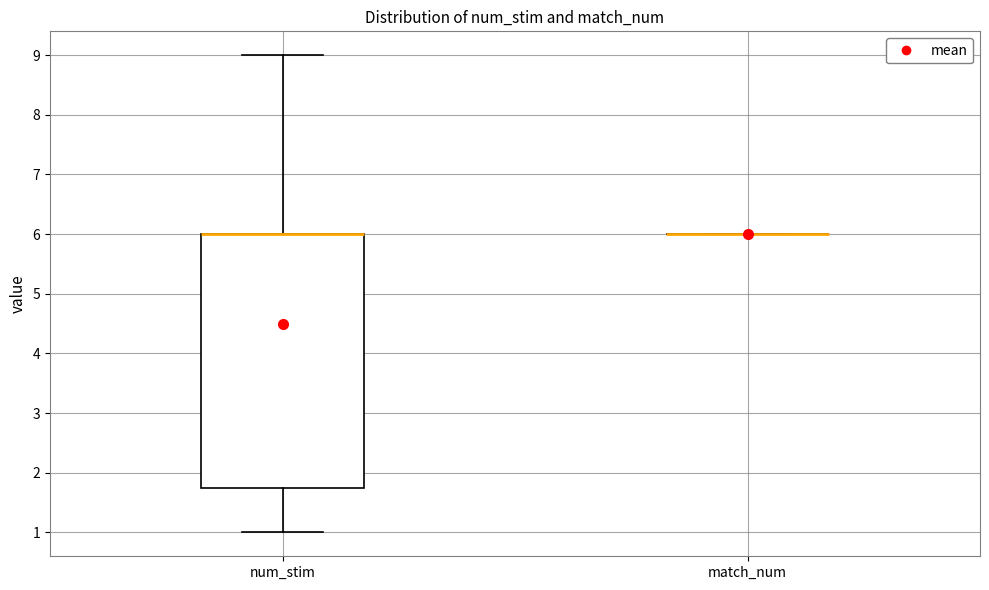

Reading left to right, read every box against the y-axis: the position of its median line, the range the box covers, and the ends of its whiskers. The values are not printed on the chart, so give them approximately, as read against the axis.

num_stim: median 6.0 (drawn on the box's upper edge), box 1.8 to 6.0, whiskers 1.0 to 9.0
match_num: box collapsed to a line at 6.0, whiskers 6.0 to 6.0